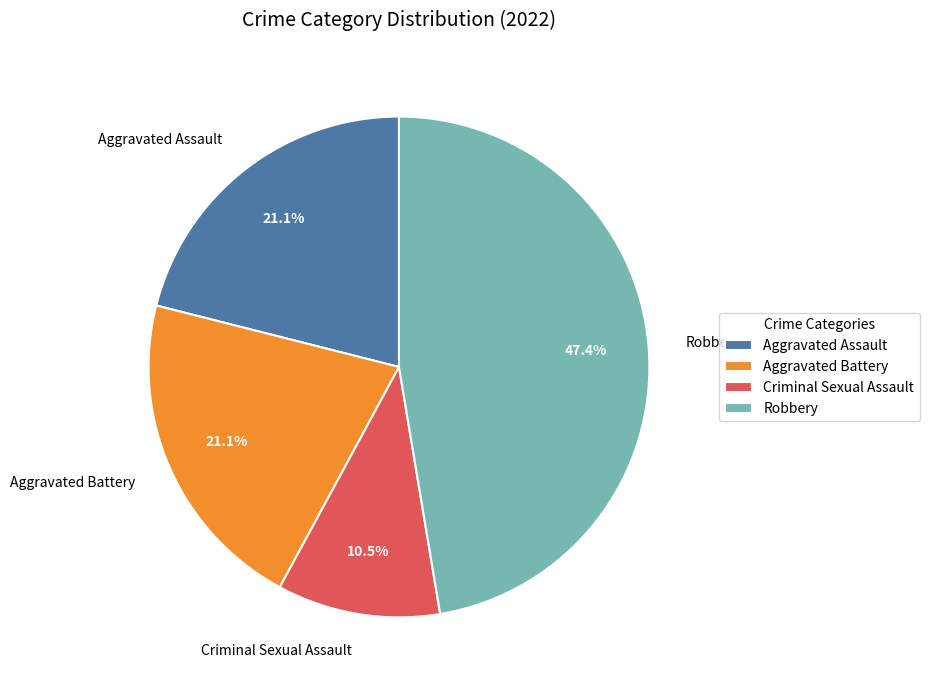

Is there any slice that represents more than half of the pie?

No